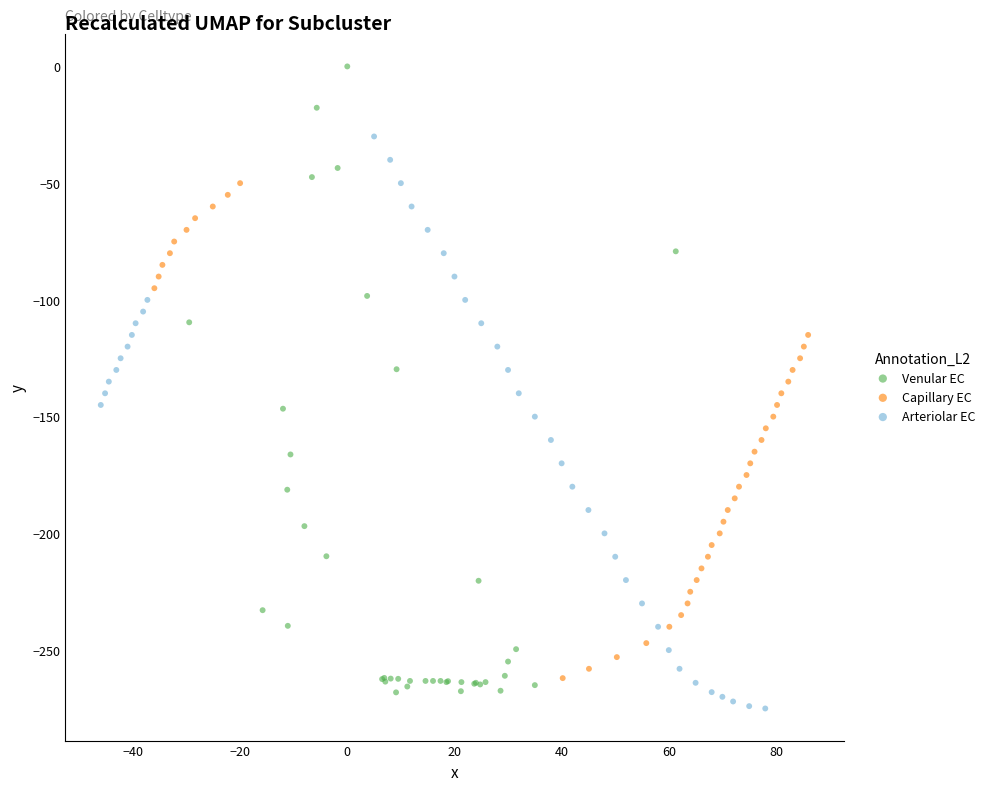

Which series contains the highest Y value?

Venular EC